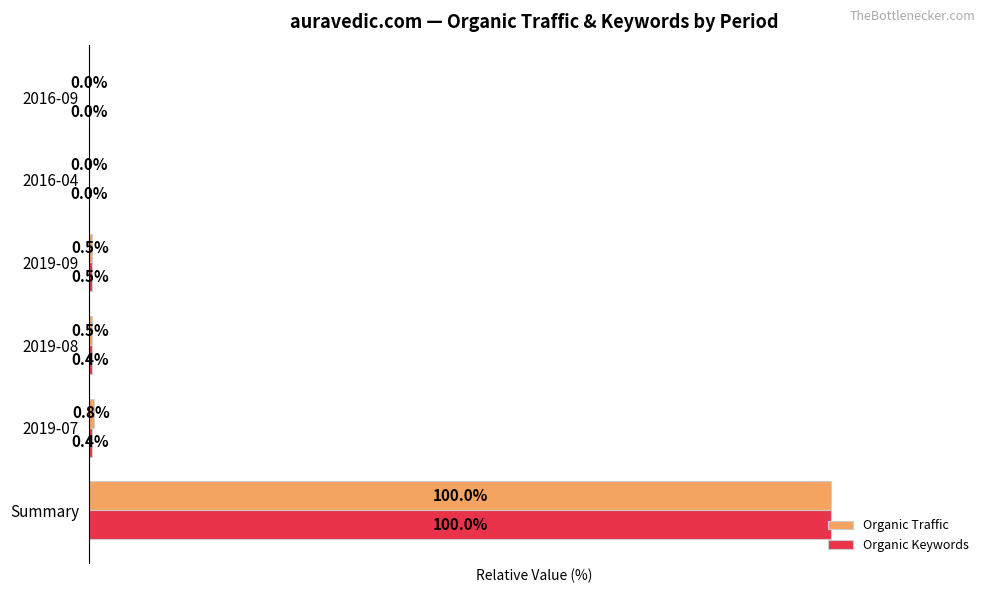

Which category has the highest value across all series?

Summary